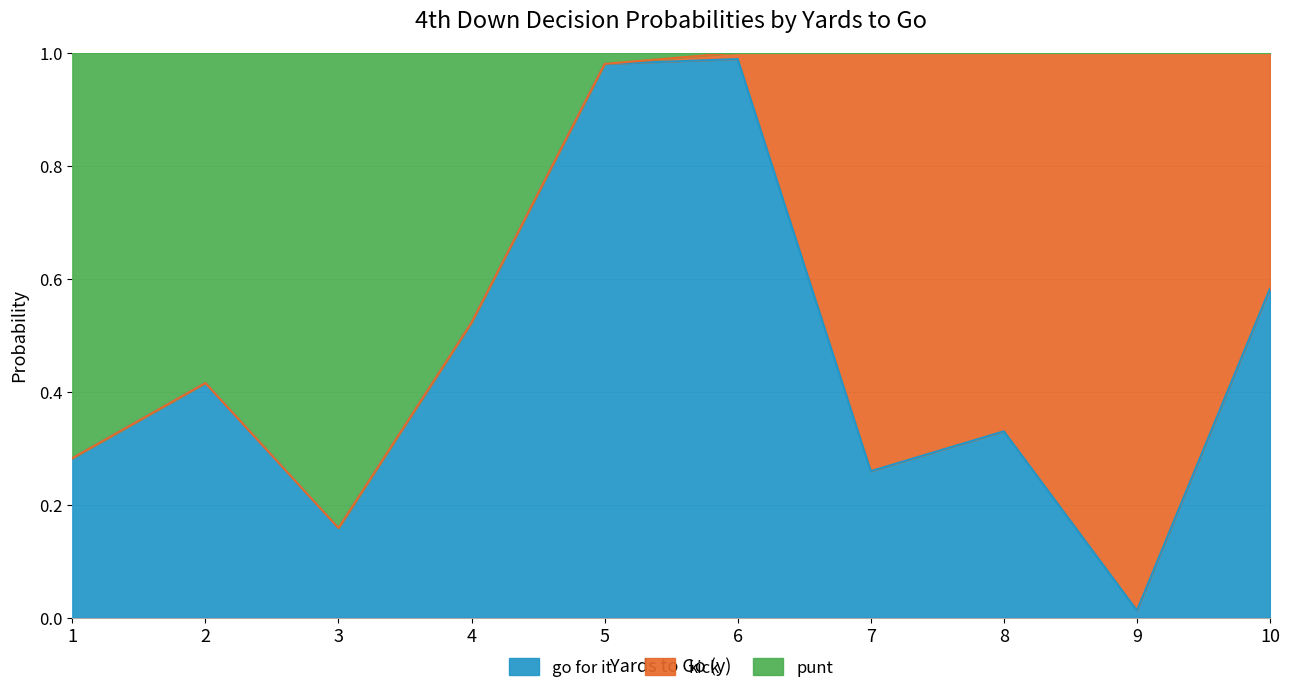

At which label is gofor closest to 0?

9